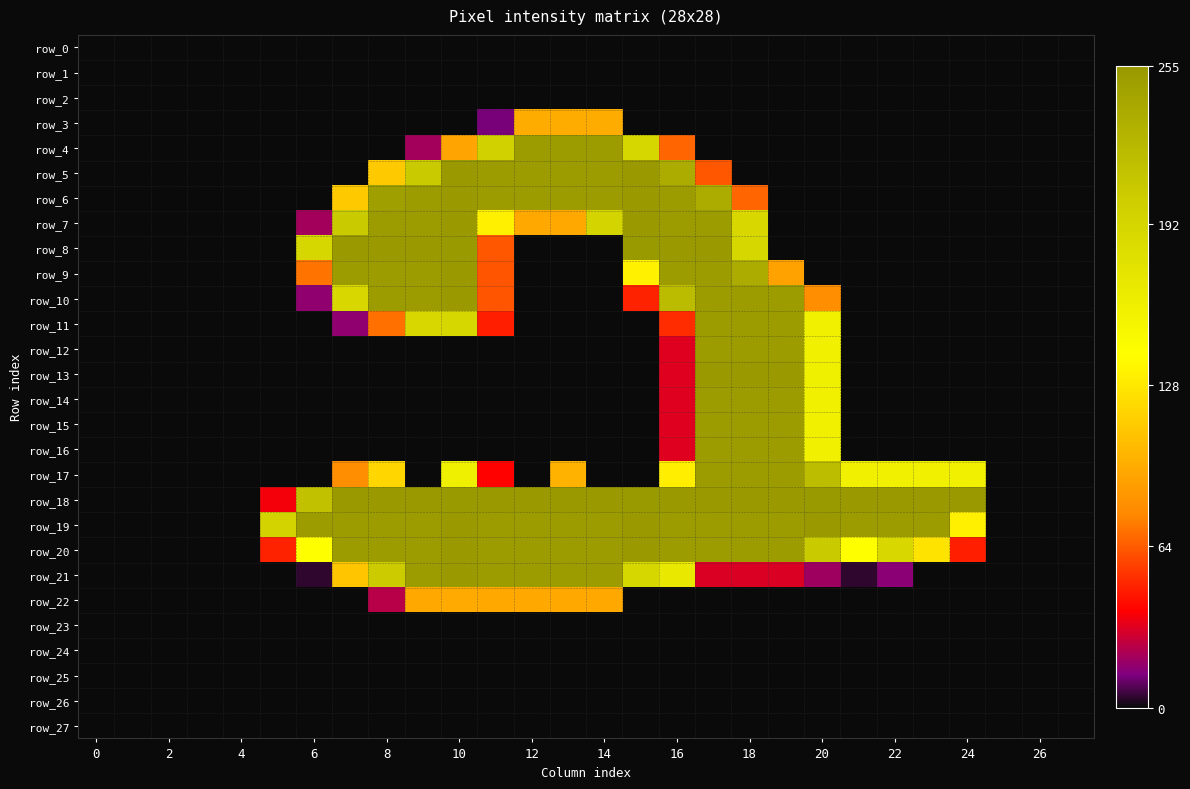

Count the number of categories in the chart.

28